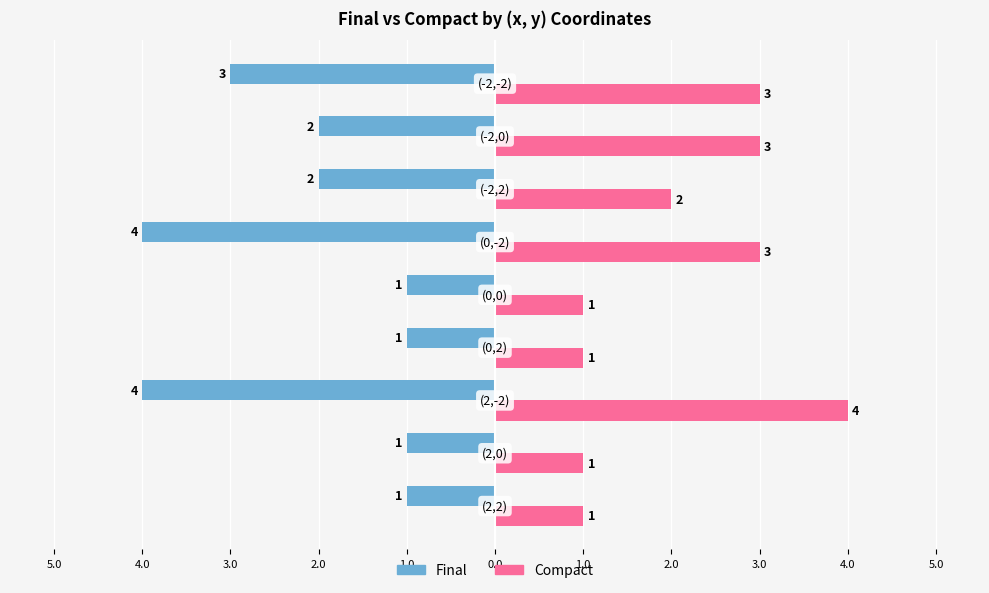

What are all the series names shown in the legend?

Final, Compact